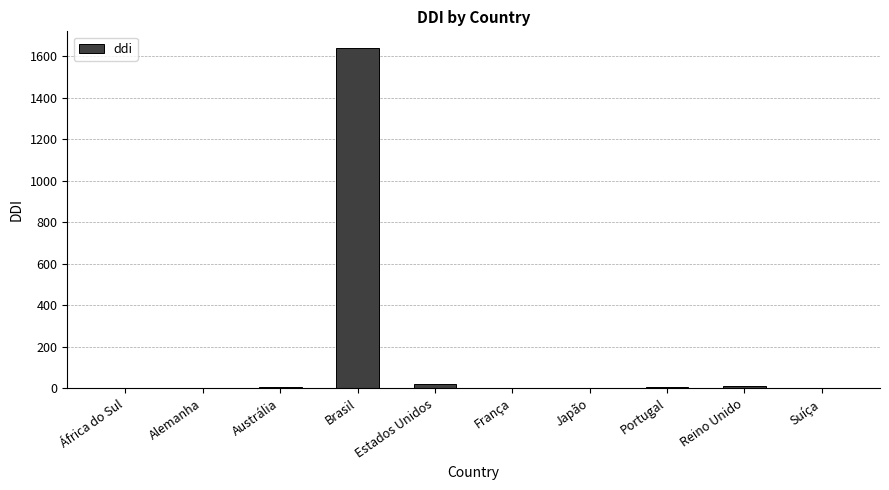

True or false: the data shows 2471 at Brasil.

False